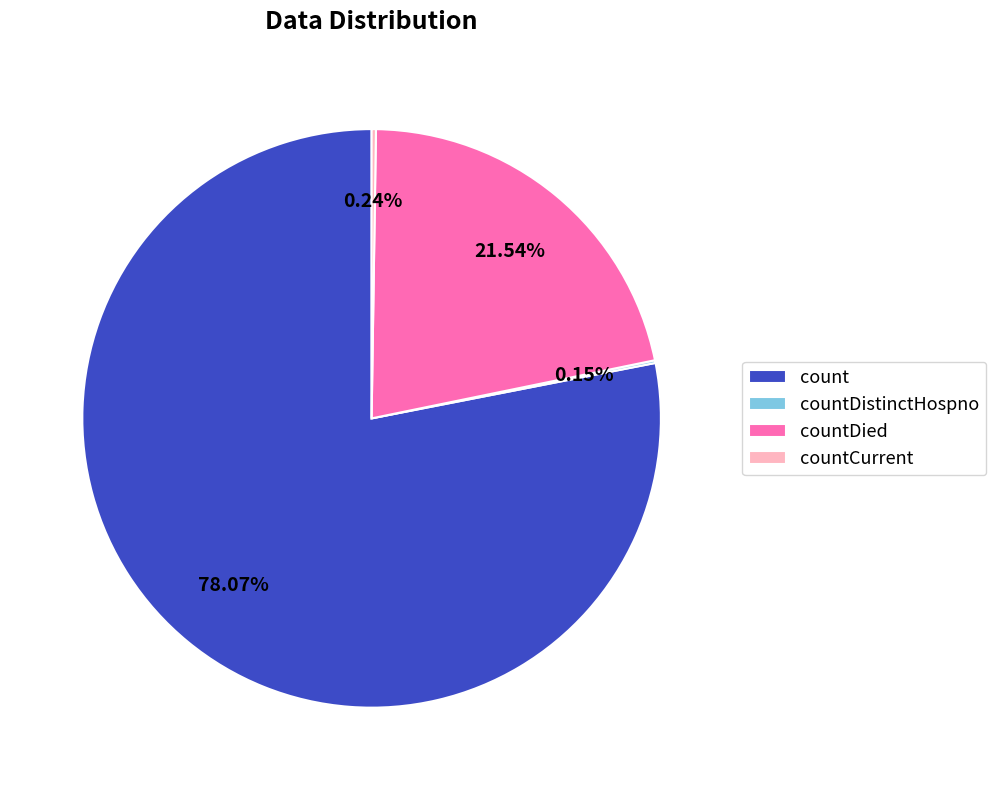

Which slice is the largest?

count